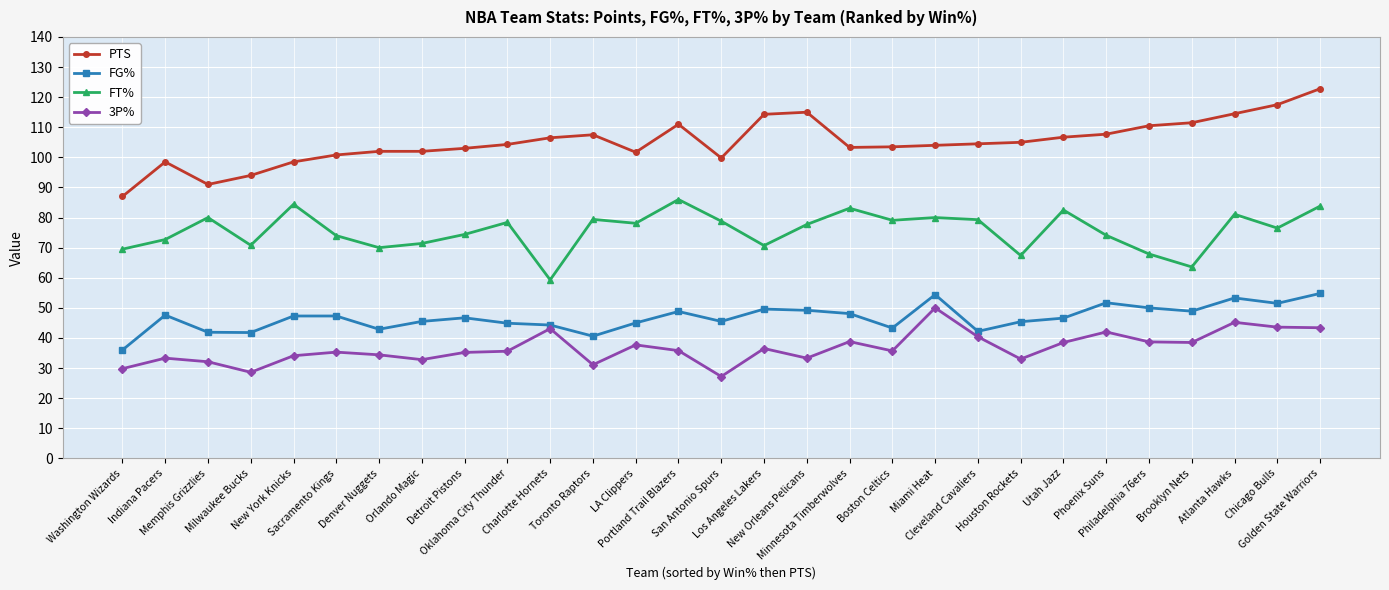

The PTS series shows 104.5 at Cleveland Cavaliers. True or false?

True